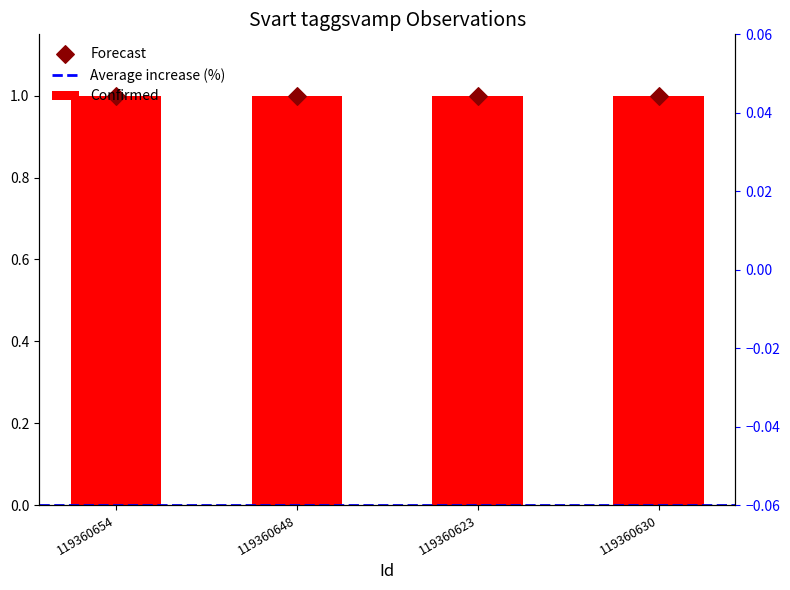

At how many categories does at least one series exceed 0?

4